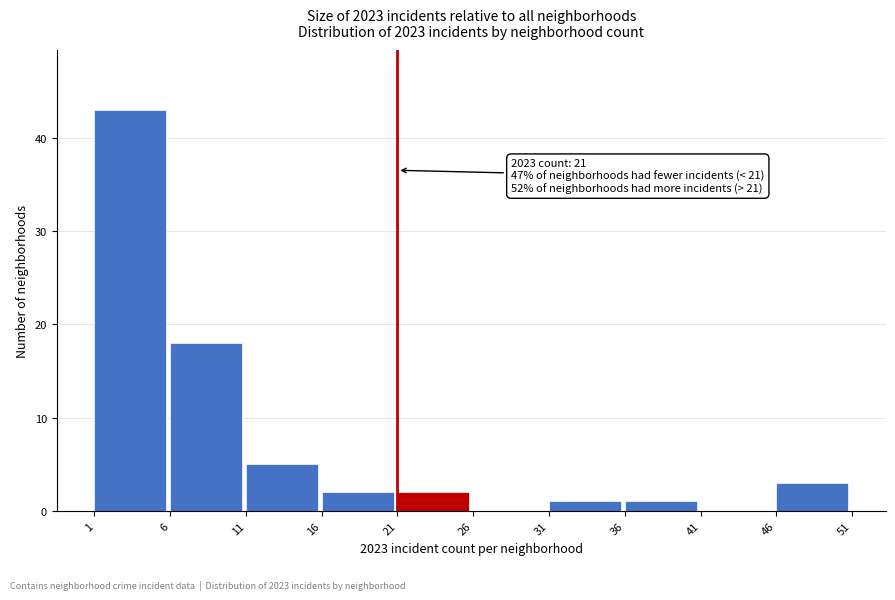

Which range on the x-axis has the tallest bar?

1 to 6